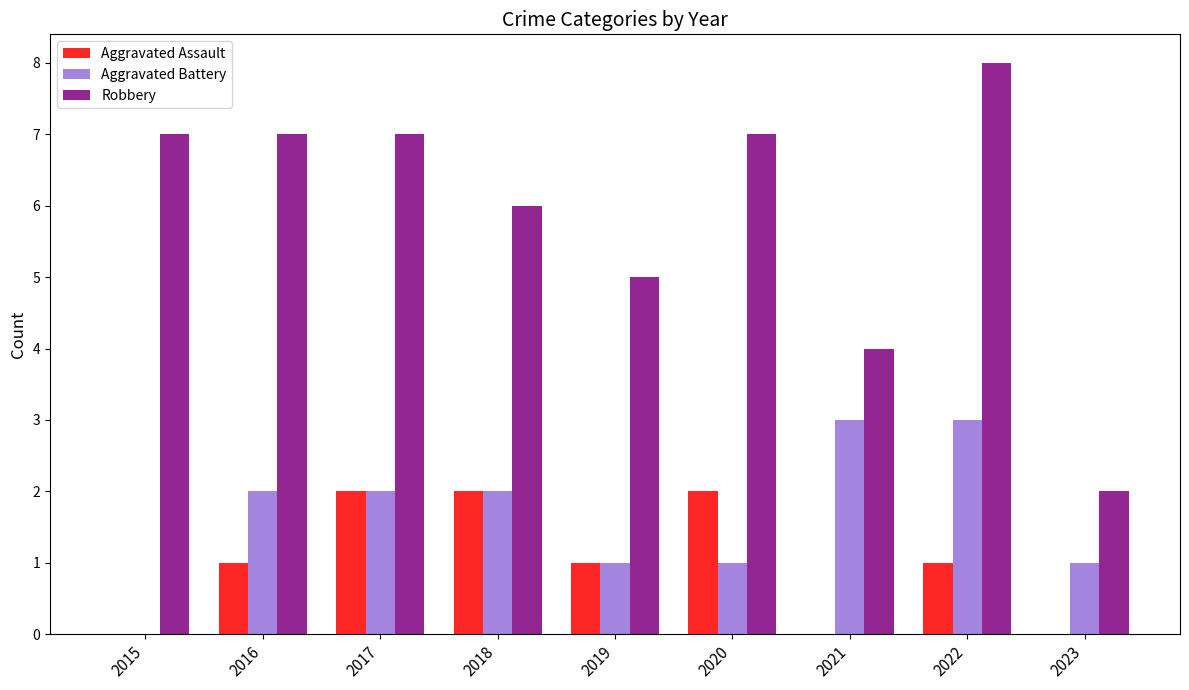

What is the sum of all Aggravated Battery values?

15